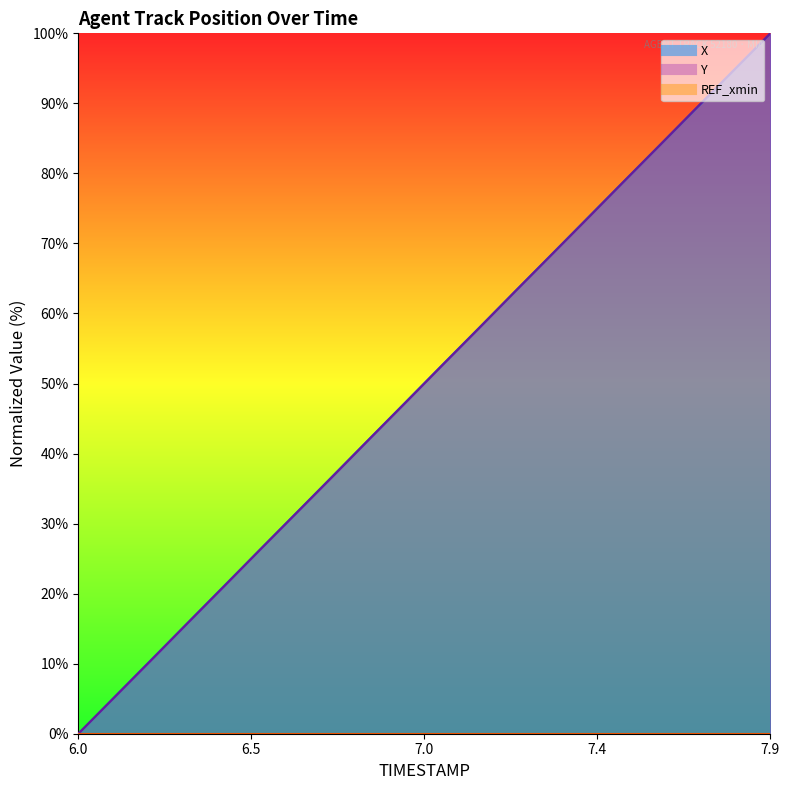

What is the average value of the Y series?

50.0